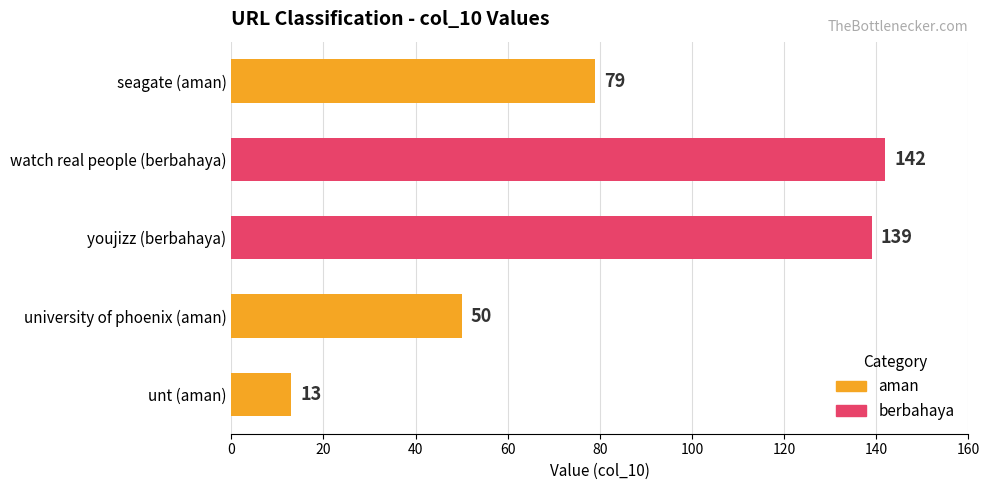

Does the chart contain any negative values?

No